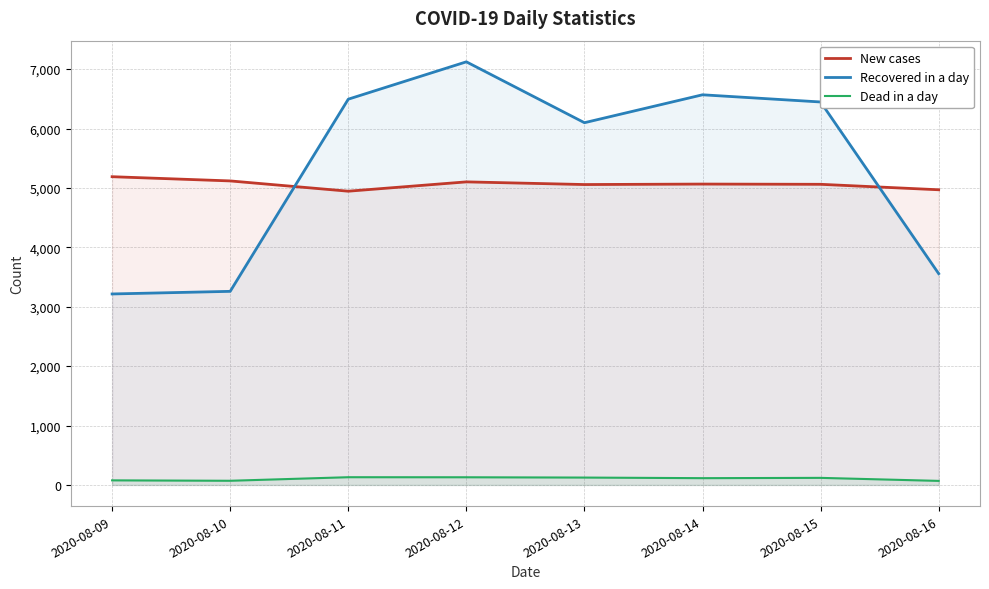

What is the difference between the maximum and minimum values in the New cases series?

244